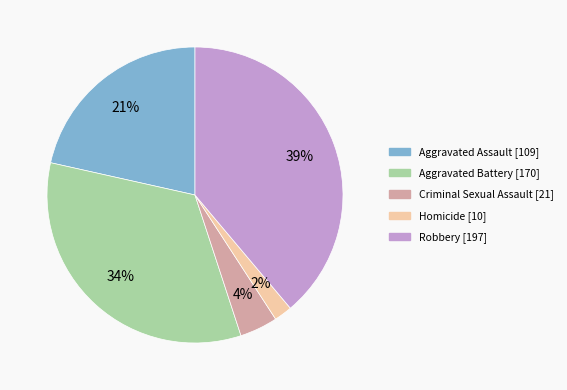

To the nearest percent, what portion does Robbery represent?

39%